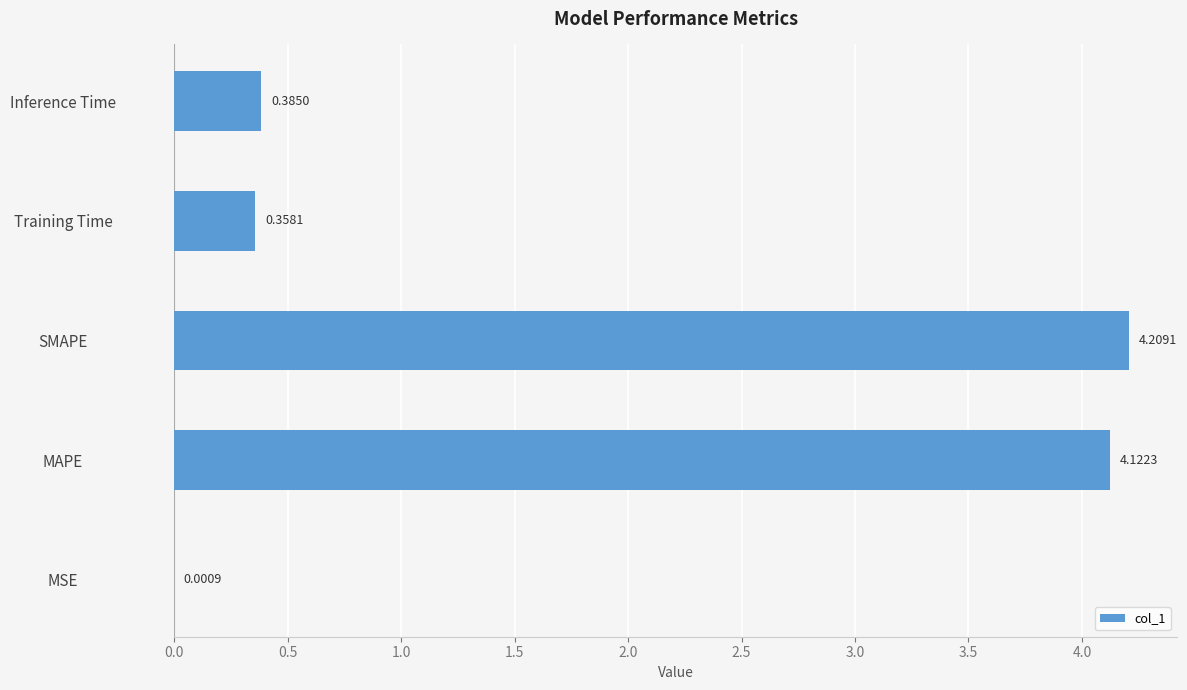

What is the greatest value displayed?

4.2